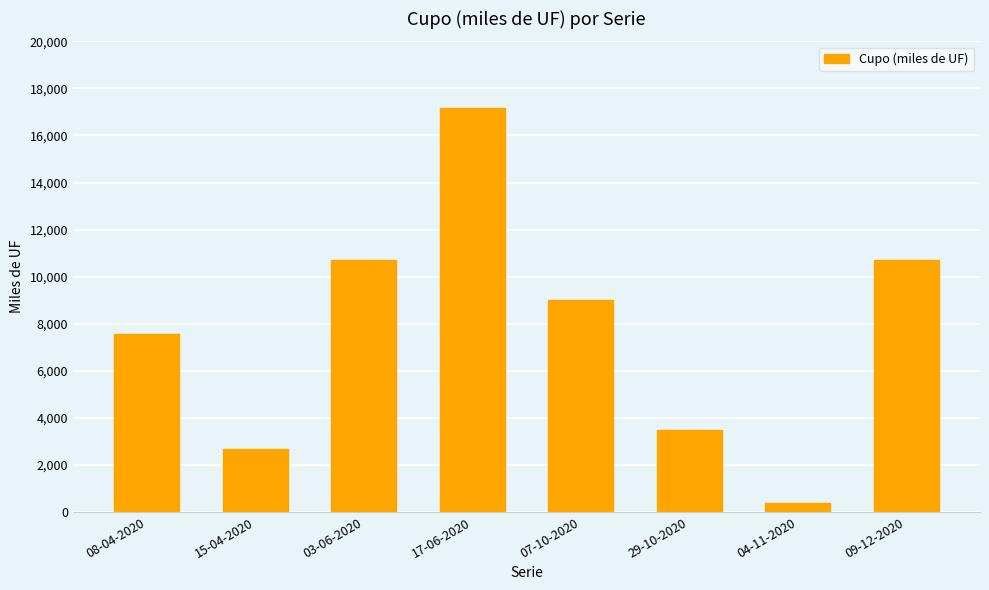

How many series are shown in this chart?

1